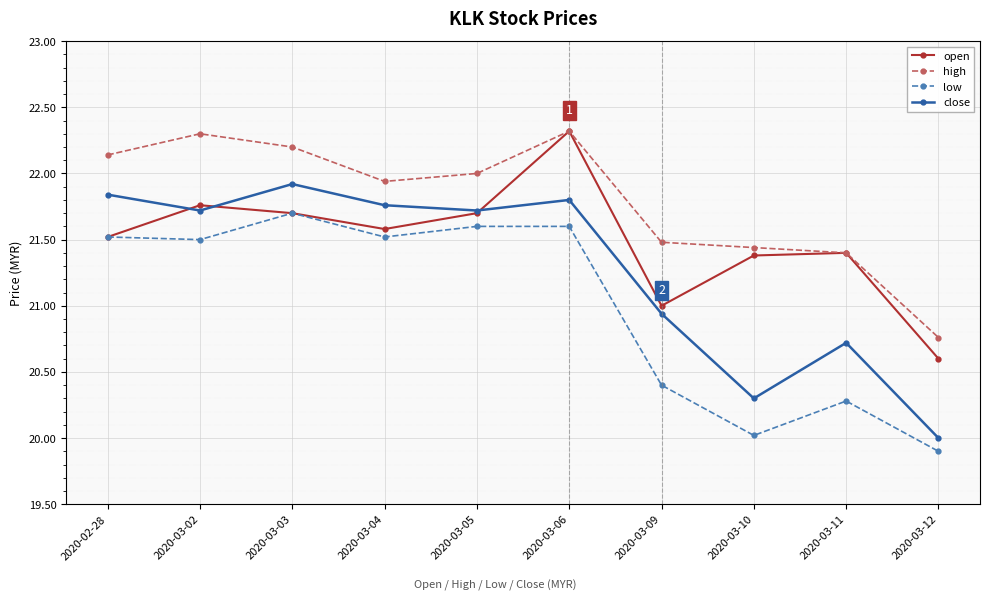

Does the chart display data point markers on the line(s)?

Yes